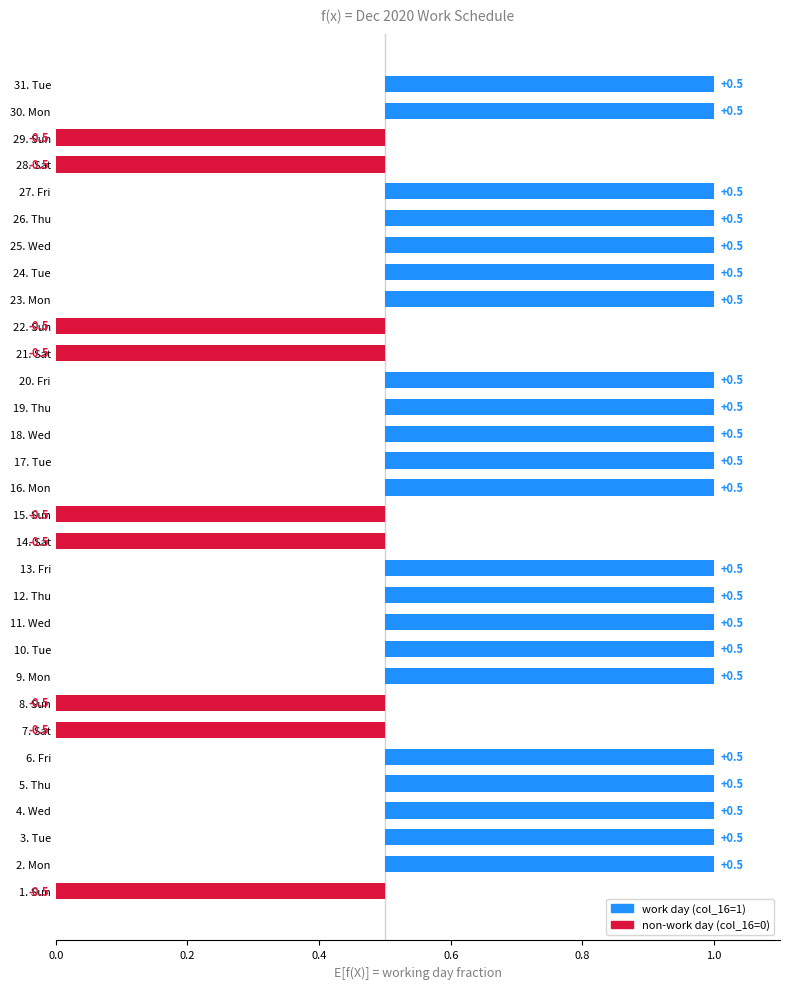

At which label is the value closest to 0?

1.